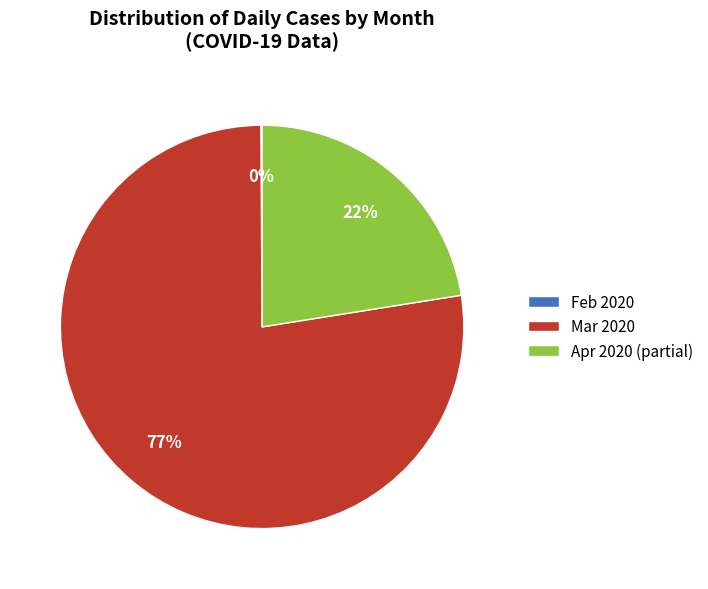

To the nearest percent, what is the combined percentage of Mar 2020 and Apr 2020 (partial)?

100%